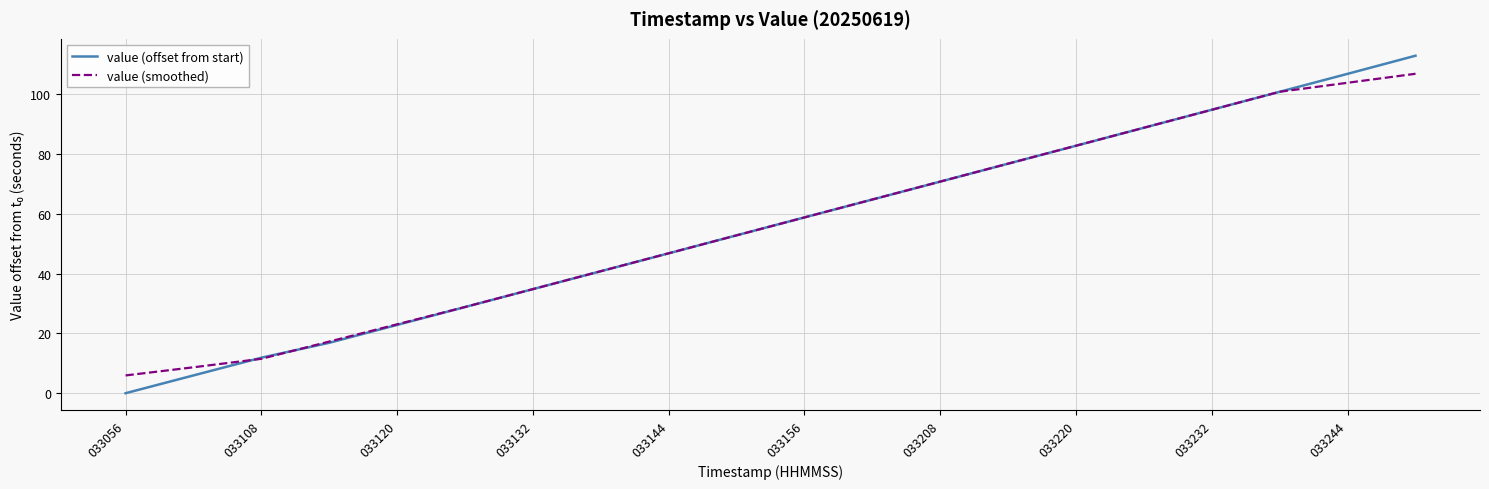

At how many categories does at least one series exceed 10?

18